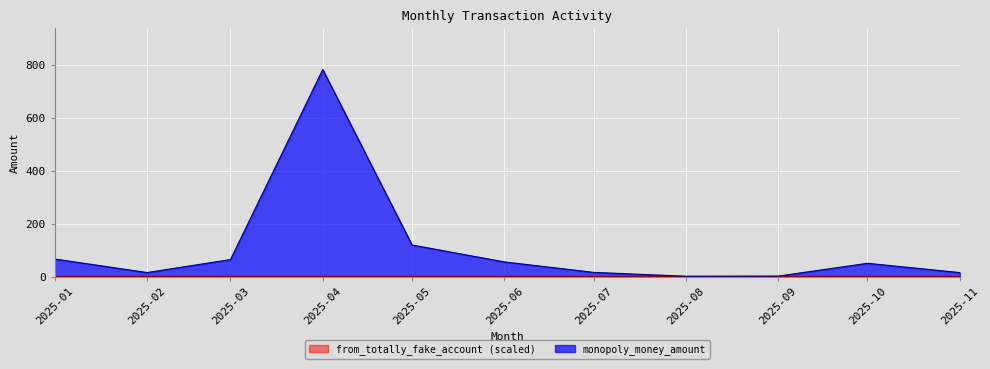

Which category has the lowest value across all series?

2025-08